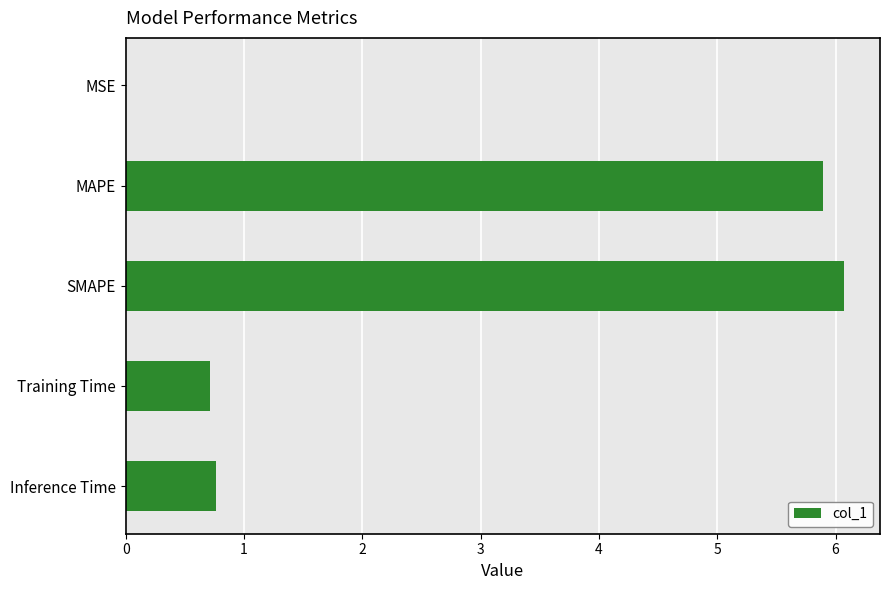

What is the maximum value shown in the chart?

6.1